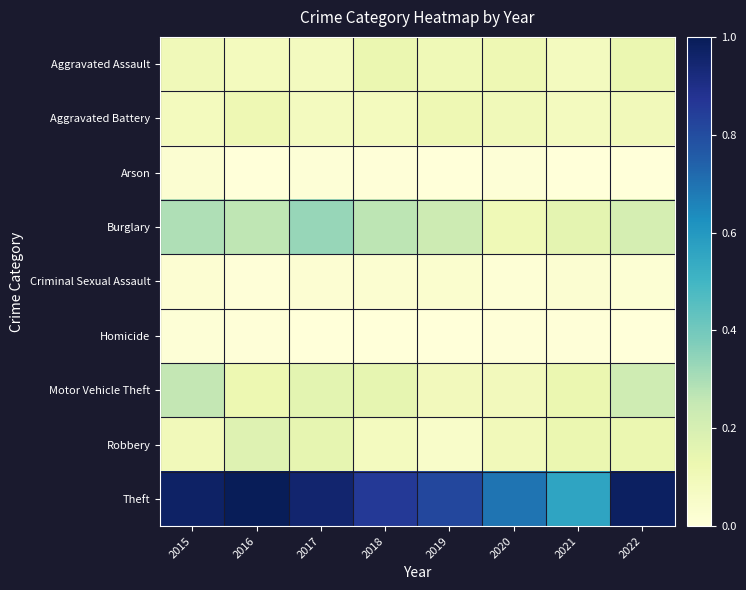

Which series has the largest range (max minus min)?

Theft